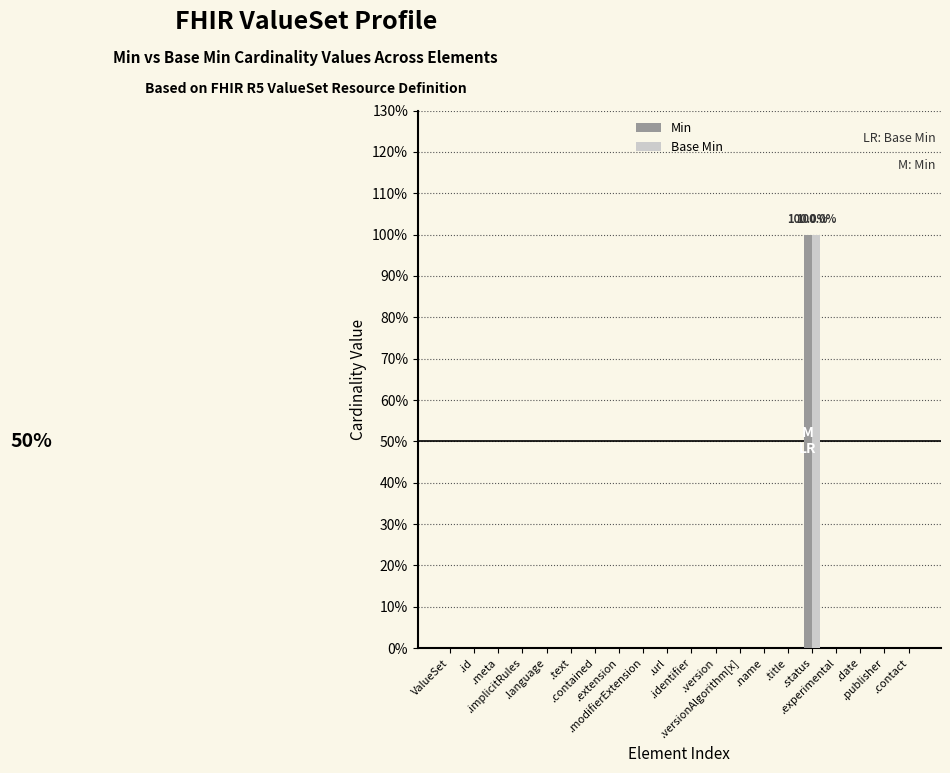

What are all the series names shown in the legend?

Min, Base Min